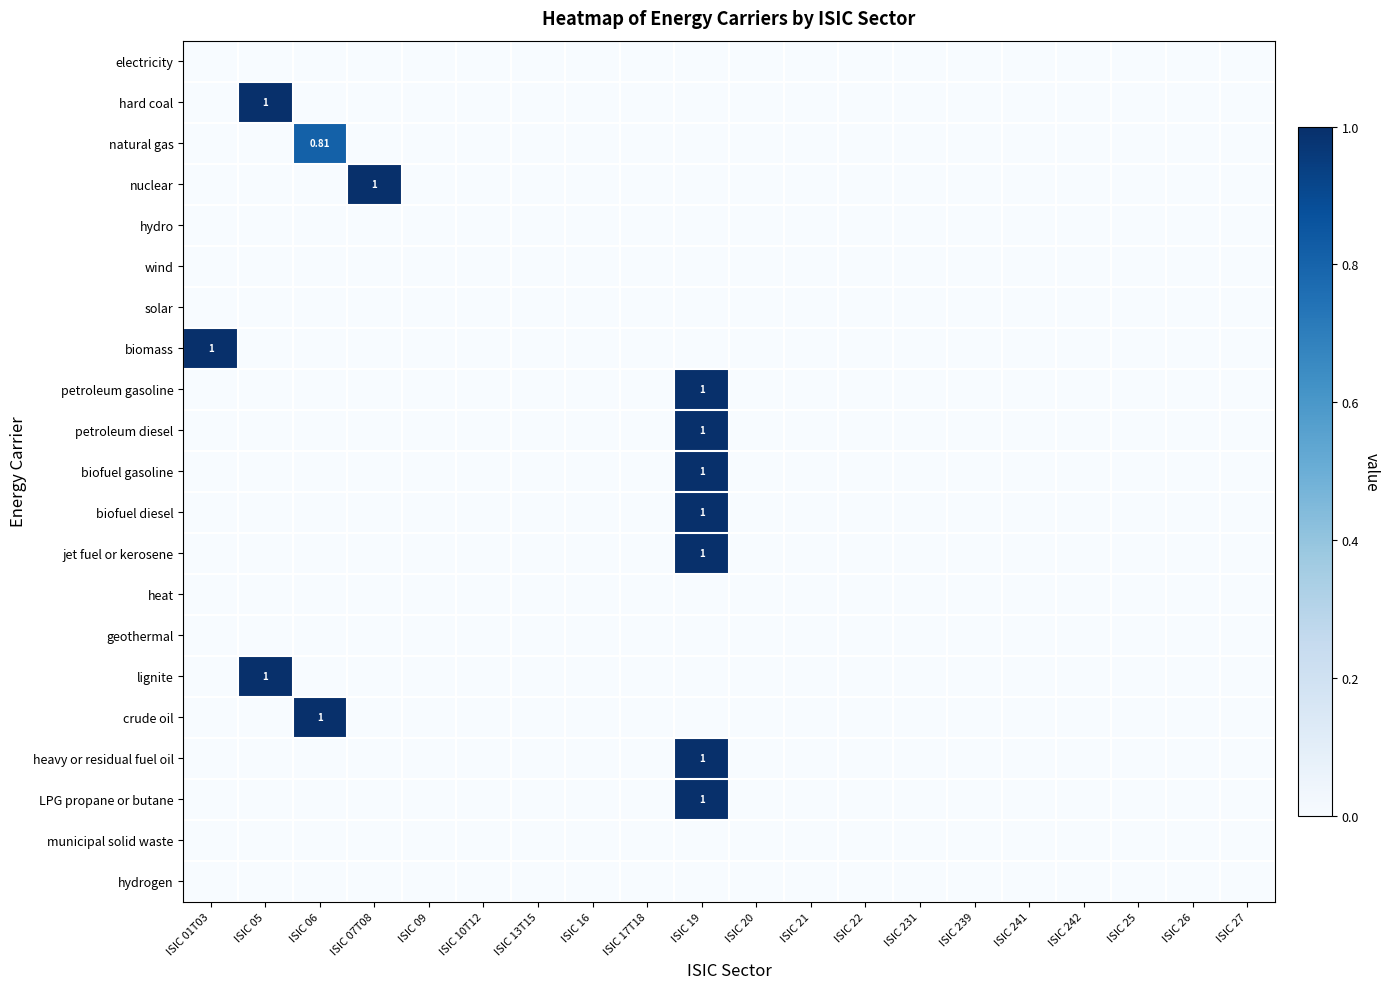

Which has a higher value, ISIC 06 or ISIC 07T08?

ISIC 06